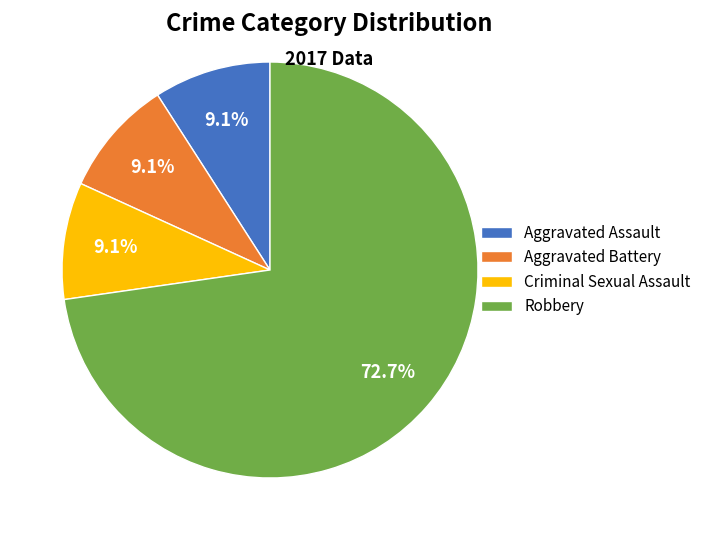

Which category has the biggest portion of the pie?

Robbery